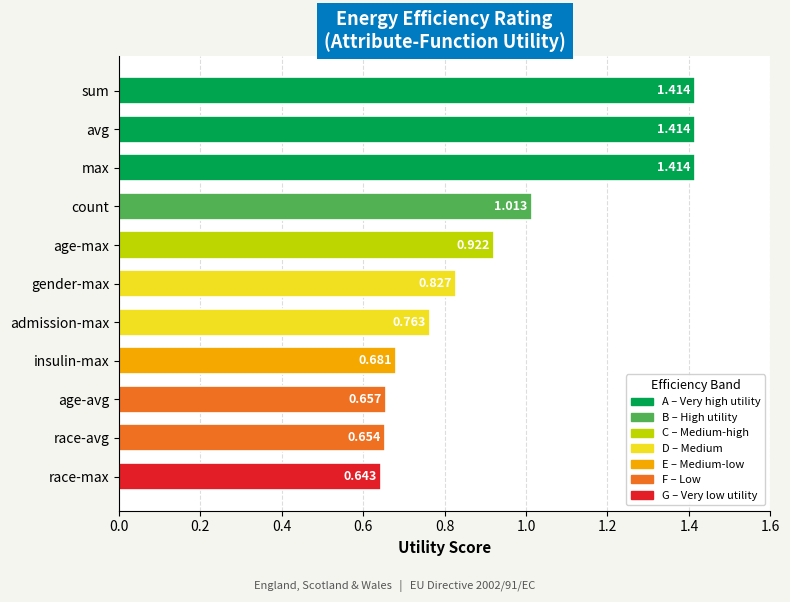

What is the label of the 6th bar from the top?

gender-max